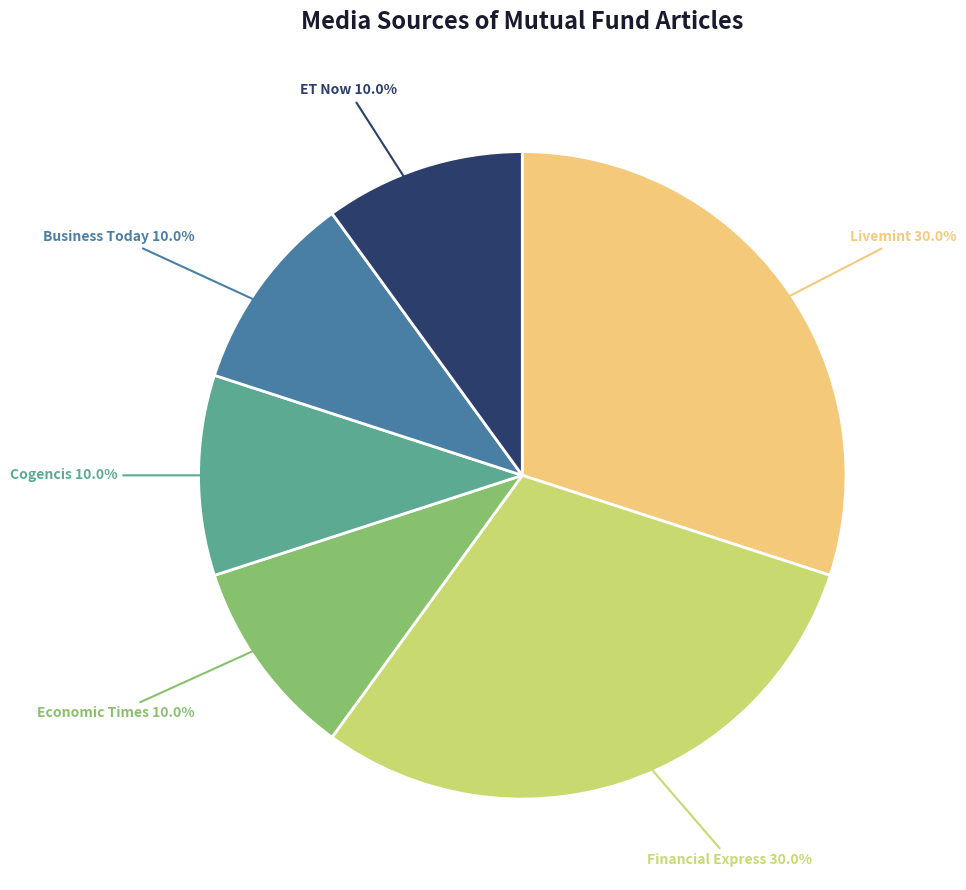

How much of the chart is everything except ET Now?

90.0%